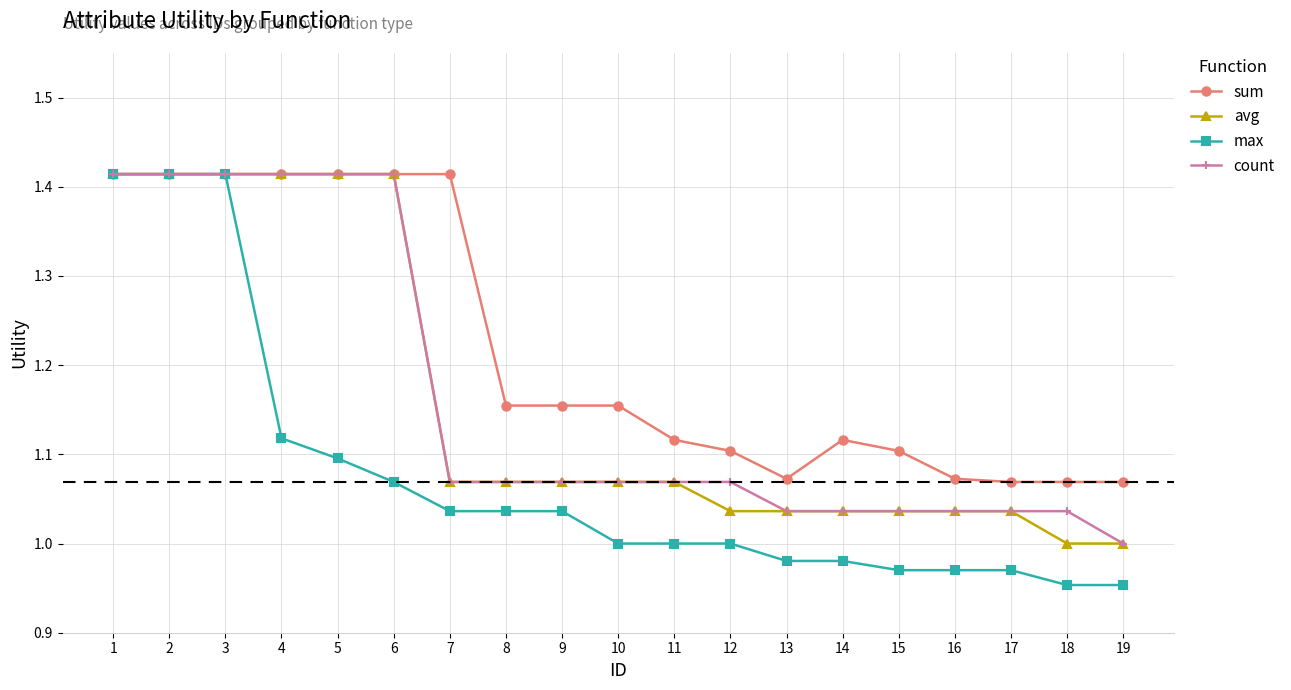

The value of avg at 4 is 0.6. True or false?

False